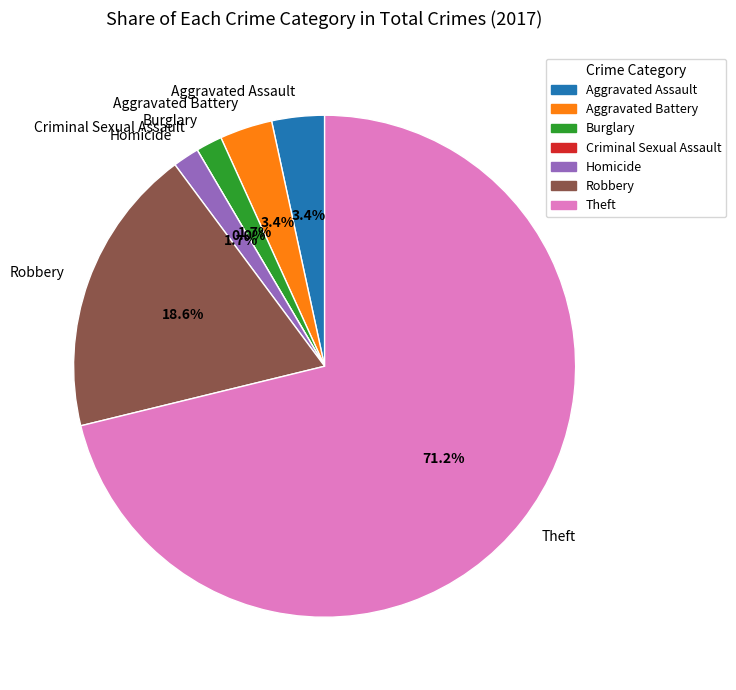

Does Homicide account for over 50% of the chart?

No